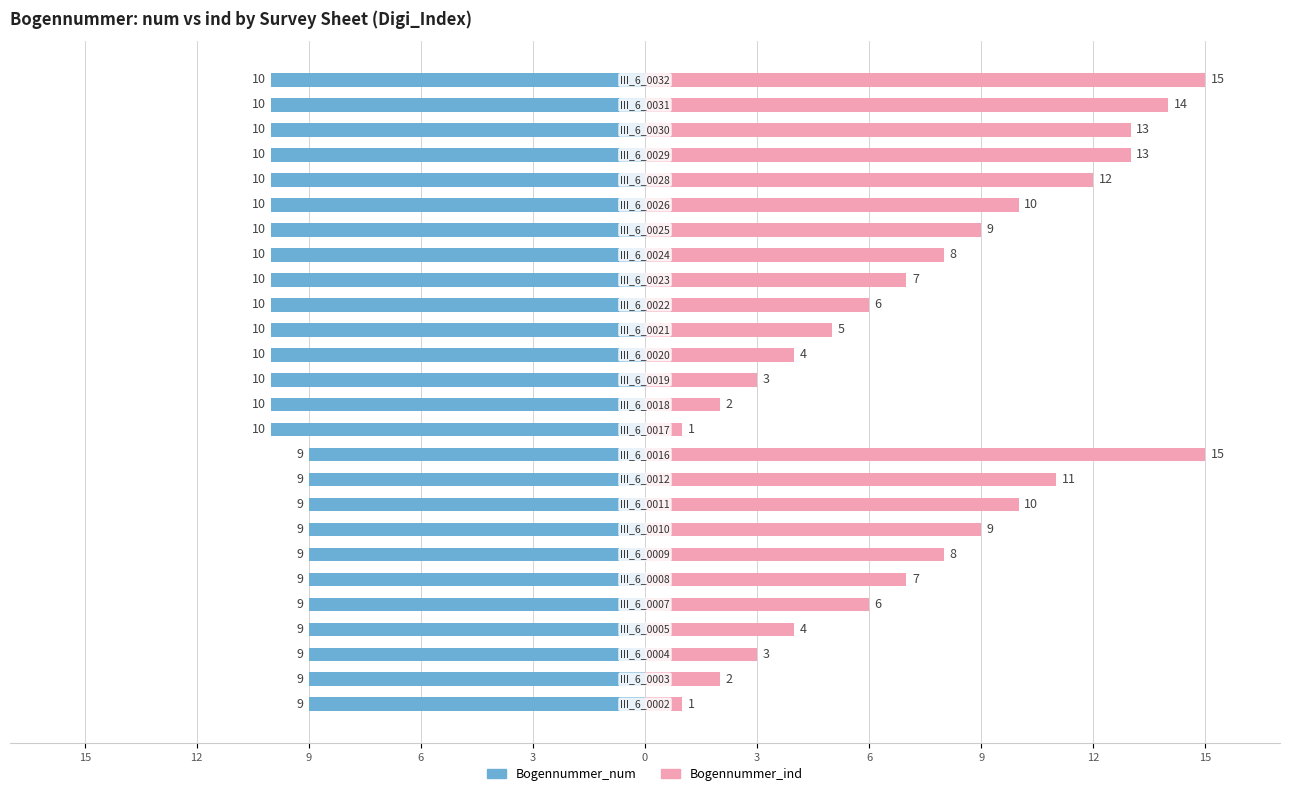

What is the average value of the Bogennummer_ind series?

8